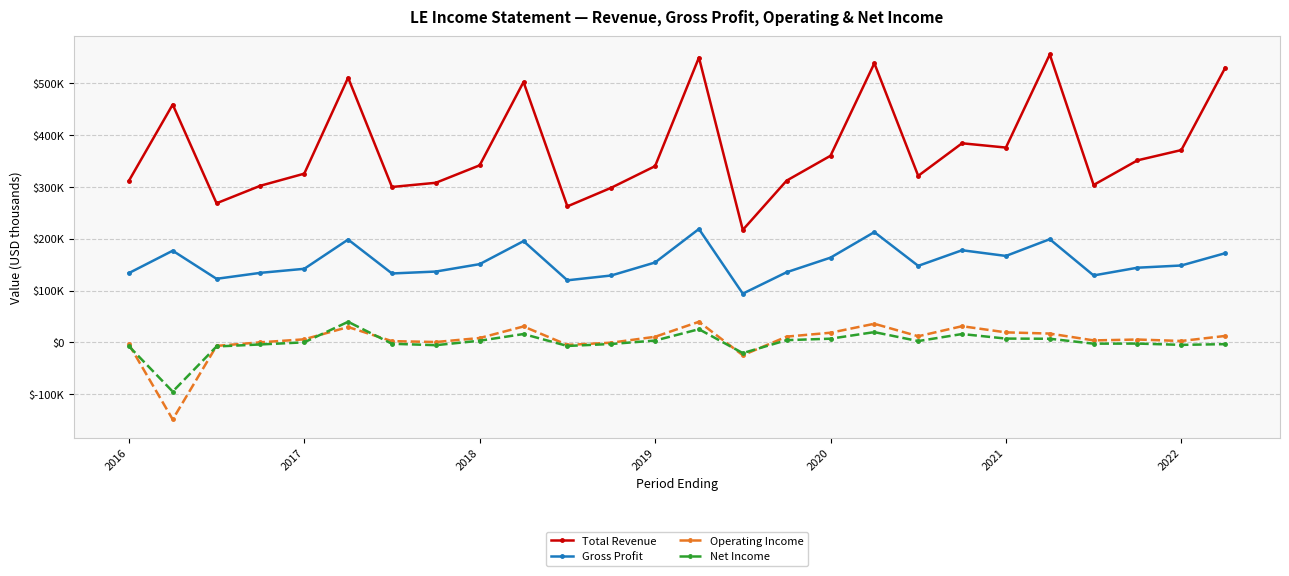

Which series has the largest total across all categories?

Total Revenue